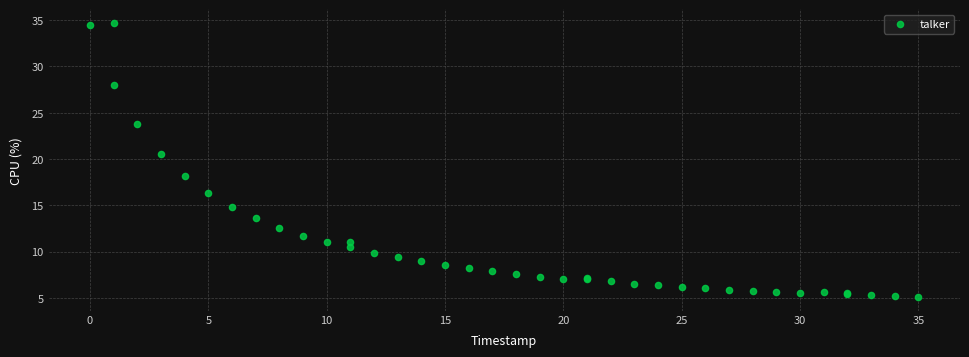

What Y value in the scatter plot is closest to 19?

18.2